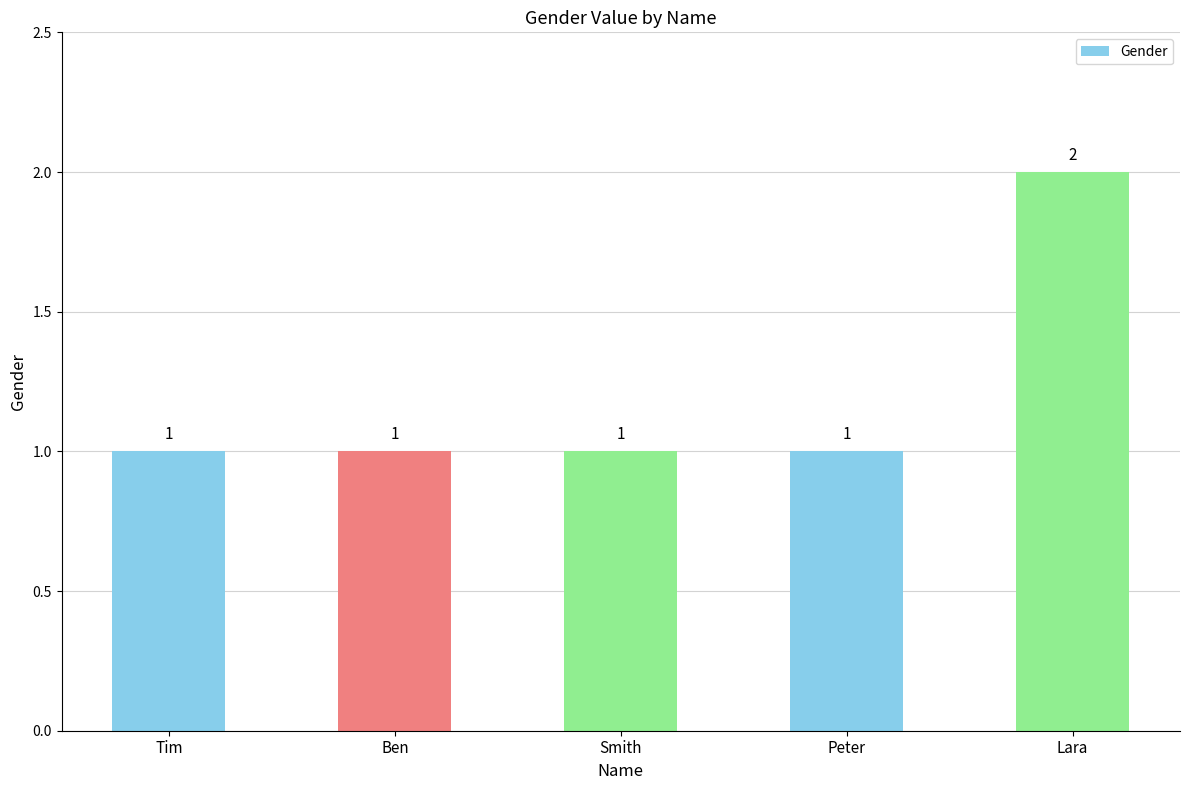

What is the minimum value shown in the chart?

1